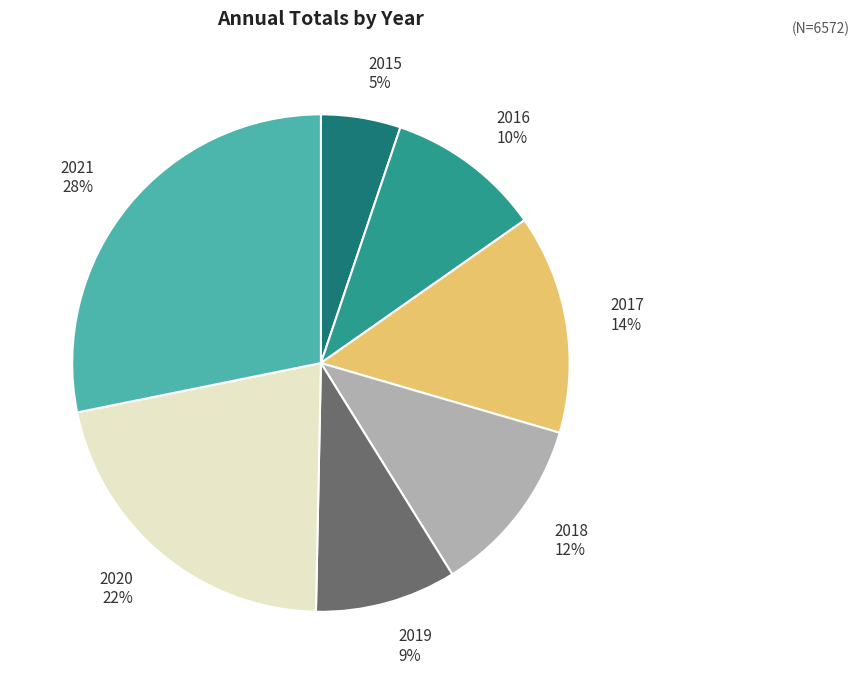

Which has a higher value, 2020 or 2018?

2020